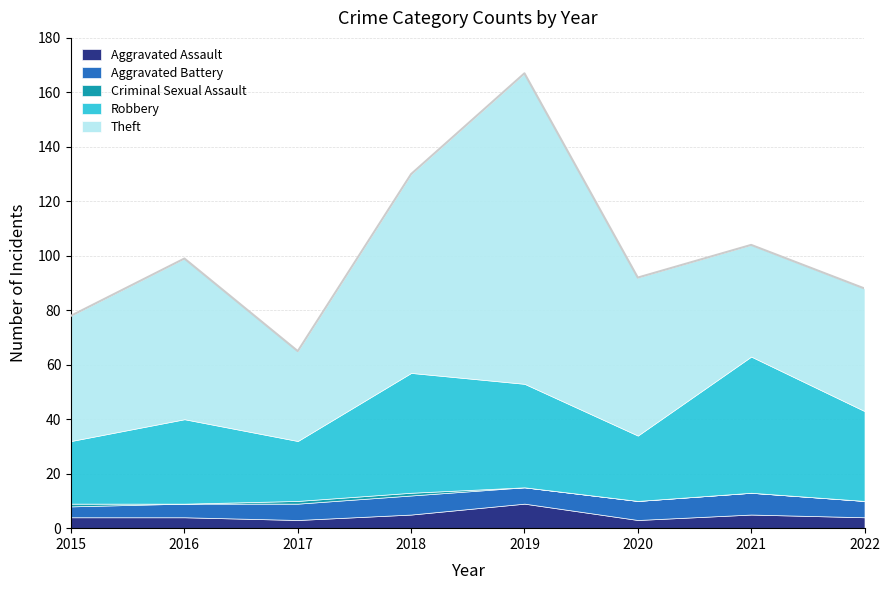

Rank the series at 2016 from lowest to highest value.

Criminal Sexual Assault, Aggravated Assault, Aggravated Battery, Robbery, Theft